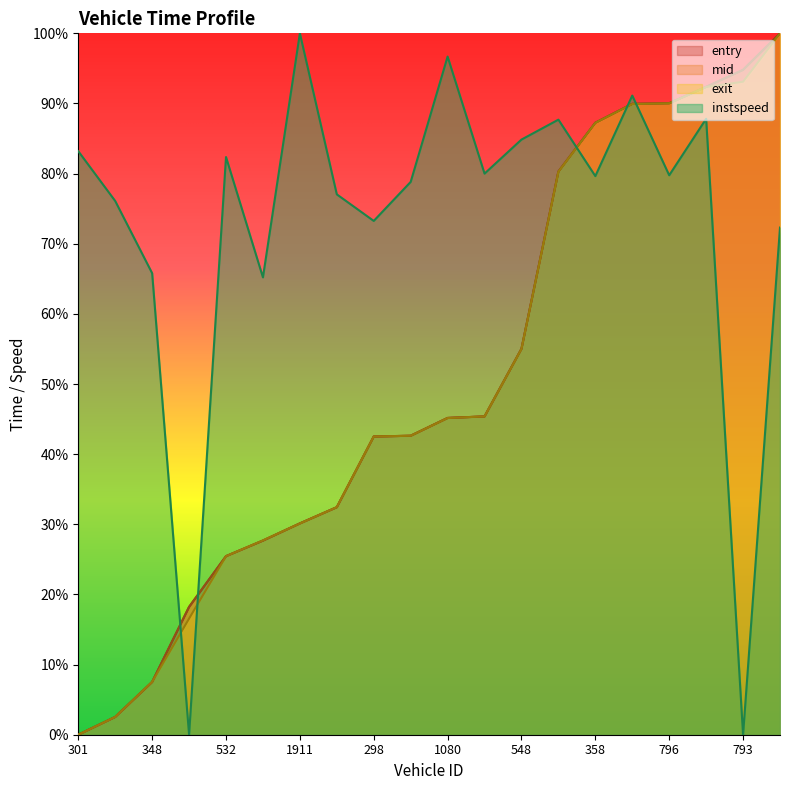

At which label is instspeed closest to 0?

121